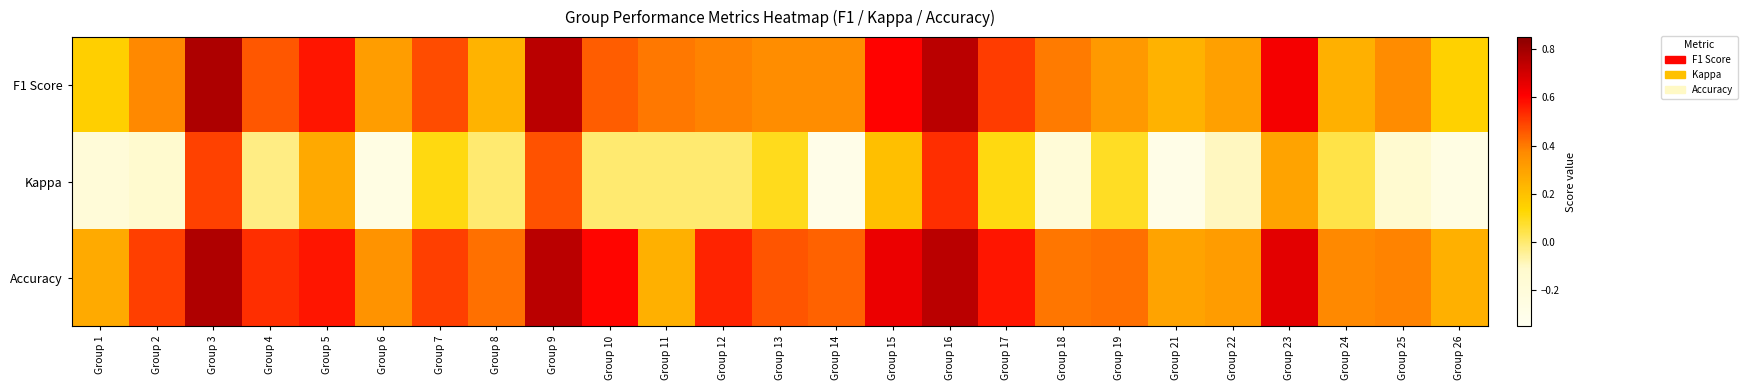

How many categories are shown in the chart?

25